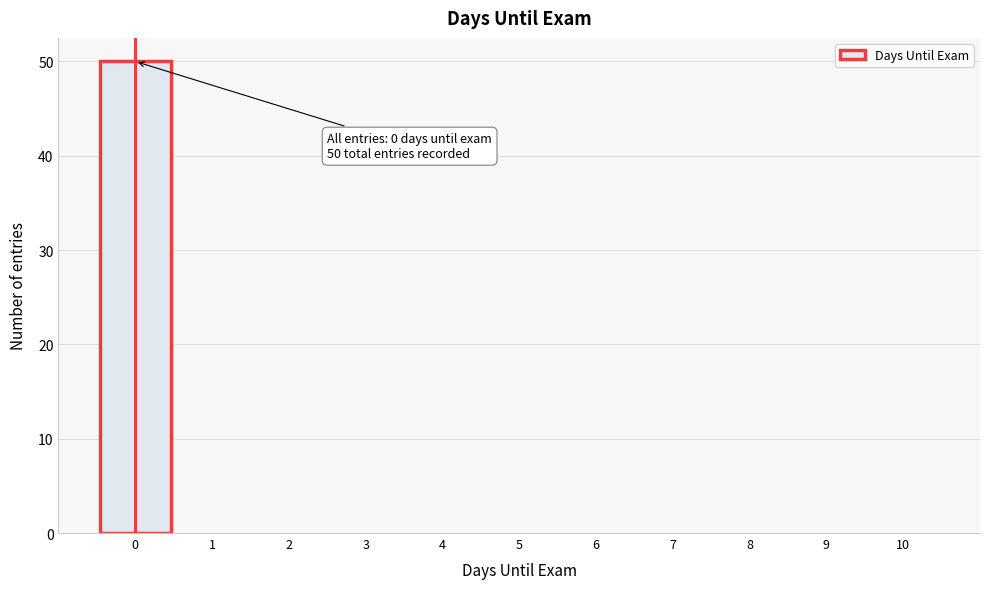

Which range on the x-axis has the tallest bar?

-0.5 to 0.5